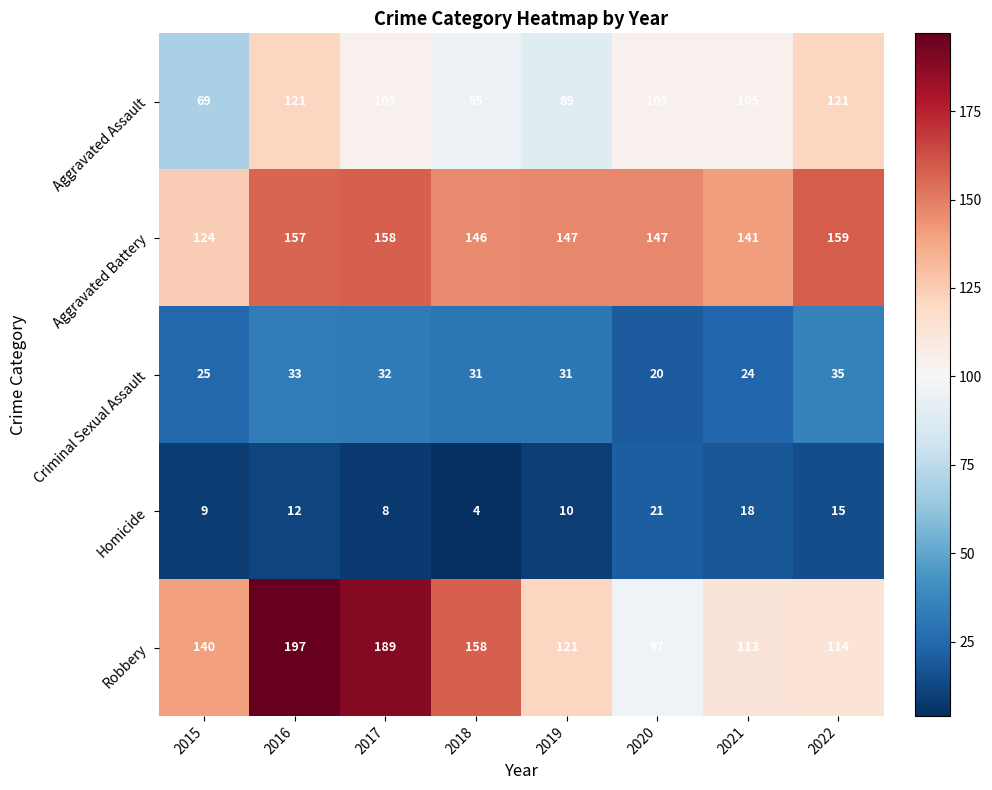

What is the minimum value shown in the chart?

4